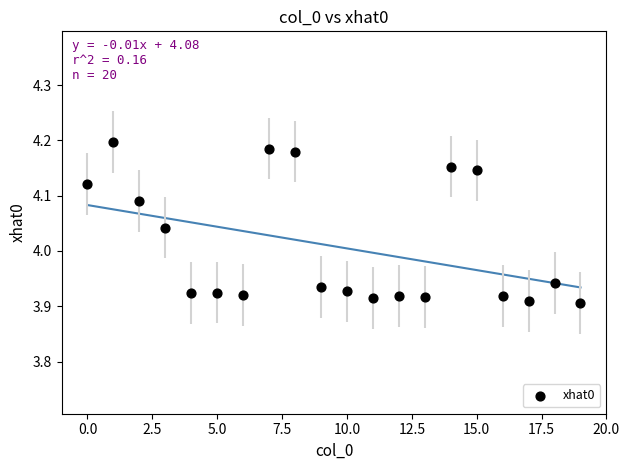

How many data points are displayed?

20